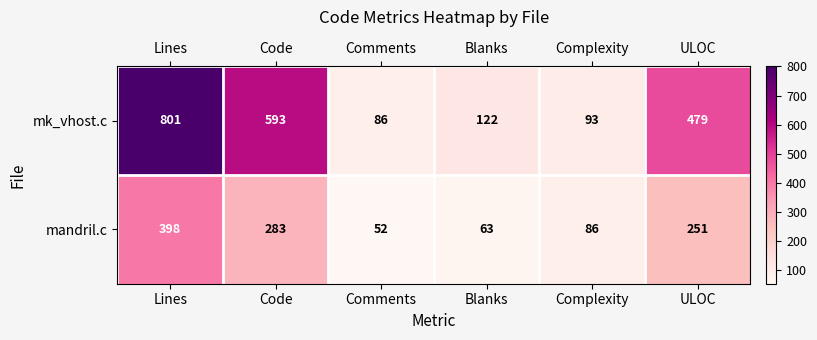

What is the maximum value for mandril.c?

398